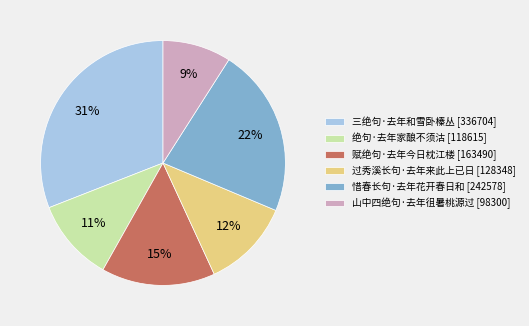

Is it true that 绝句·去年家酿不须沽 is 19% of the pie?

False